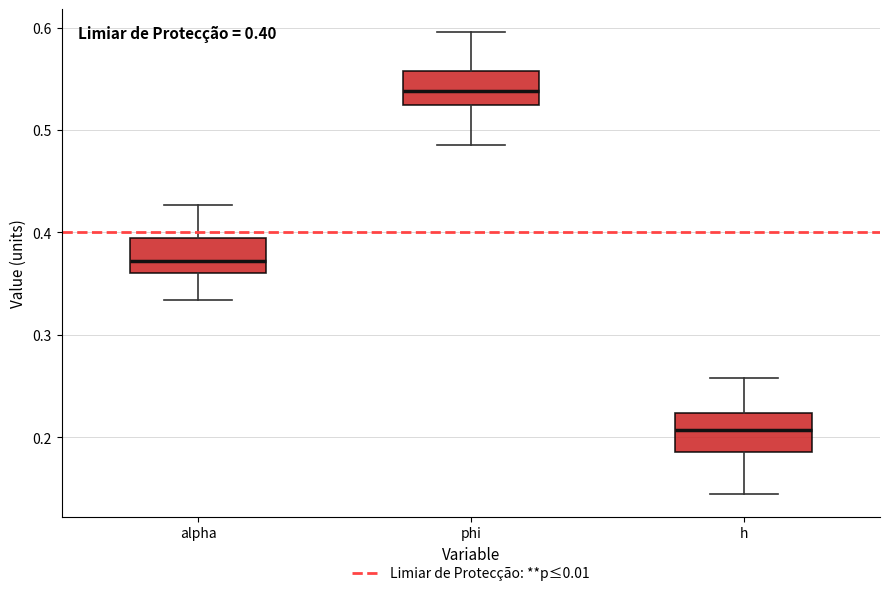

Which box's median line is the highest?

phi